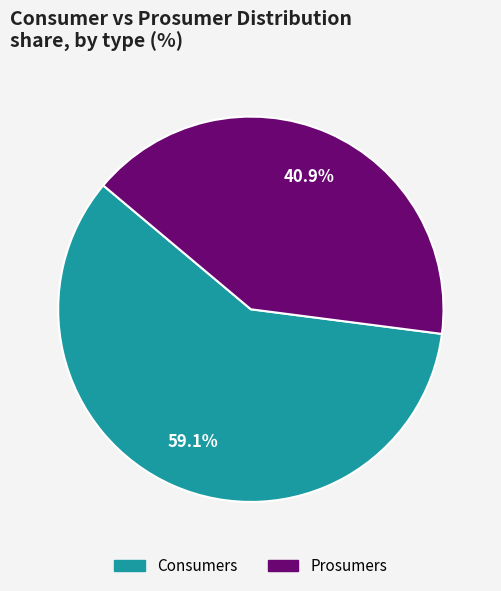

How many slices are in this pie chart?

2